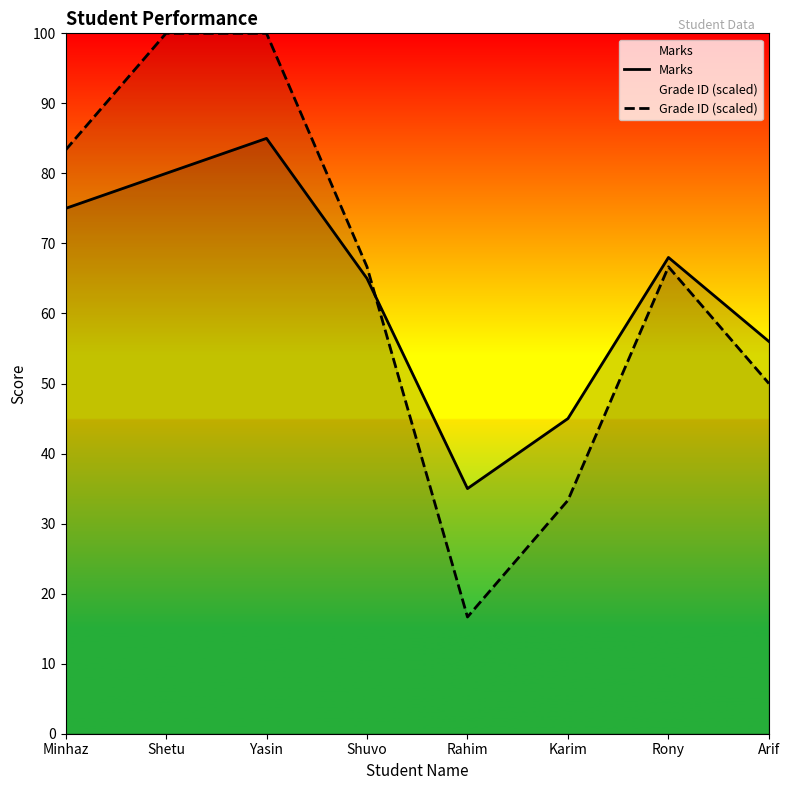

List the series in order of their overall mean, lowest first.

Marks, Grade ID (scaled)